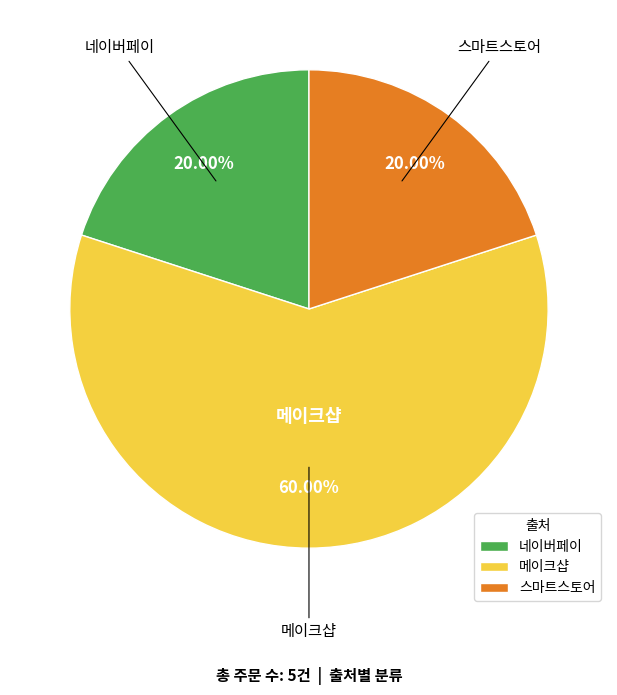

Which slice is the largest?

메이크샵